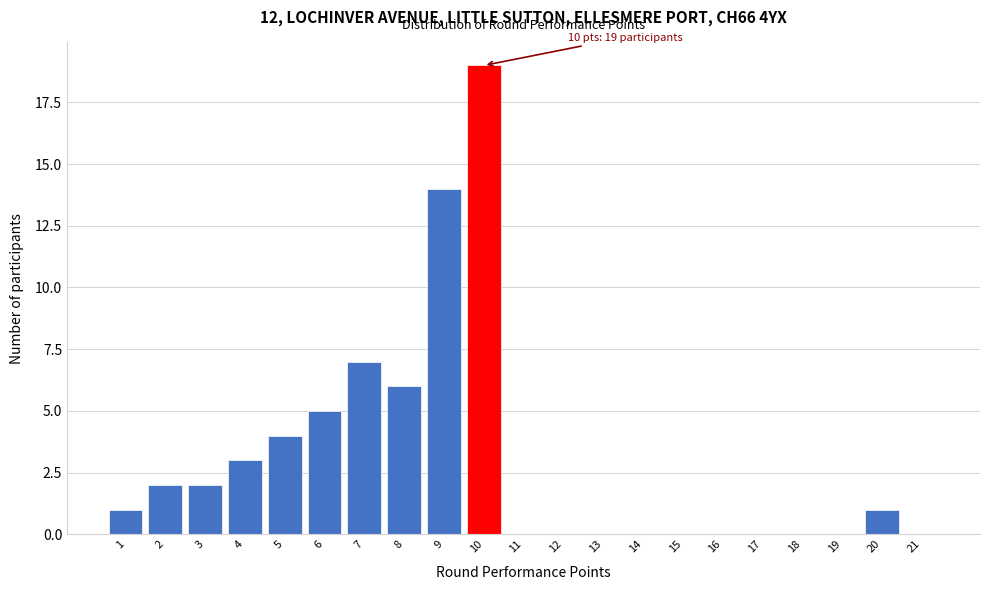

Over which range of the x-axis is the bar tallest?

9.5 to 10.5